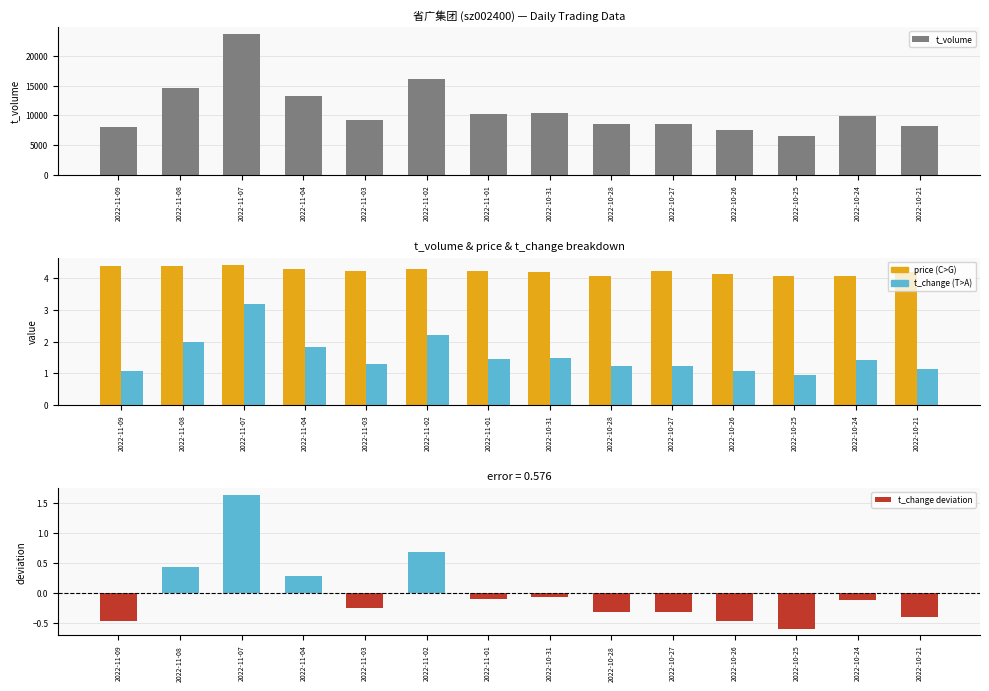

What is the average value of the t_change series?

1.5